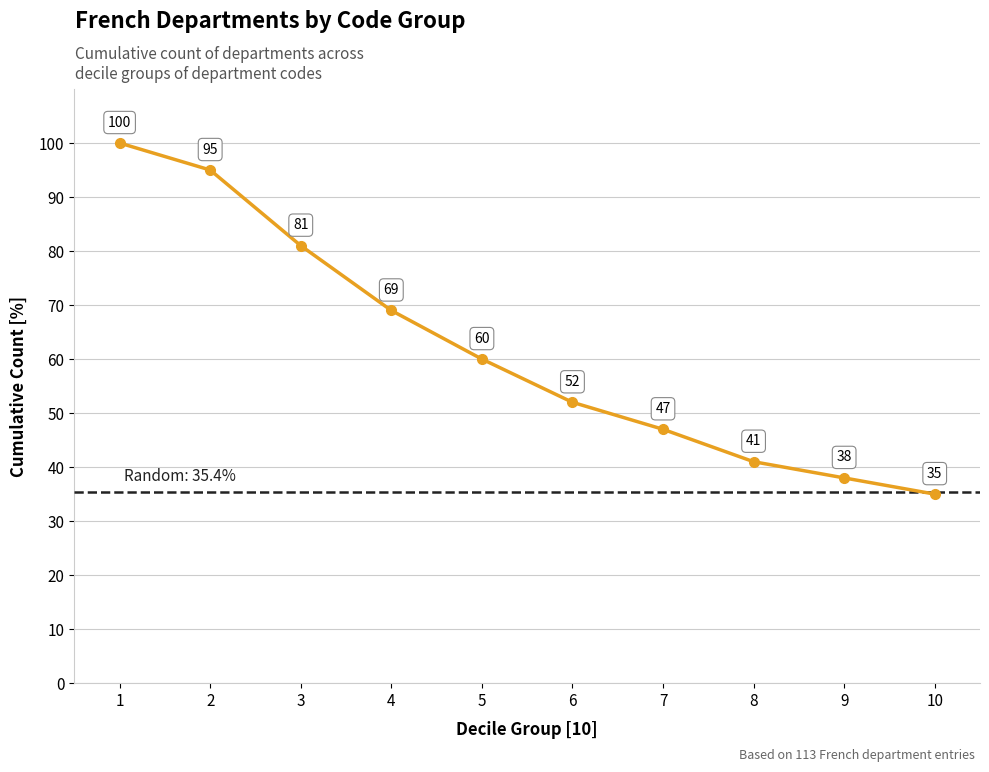

Approximately how many times larger is the value at 8 compared to 4?

0.6